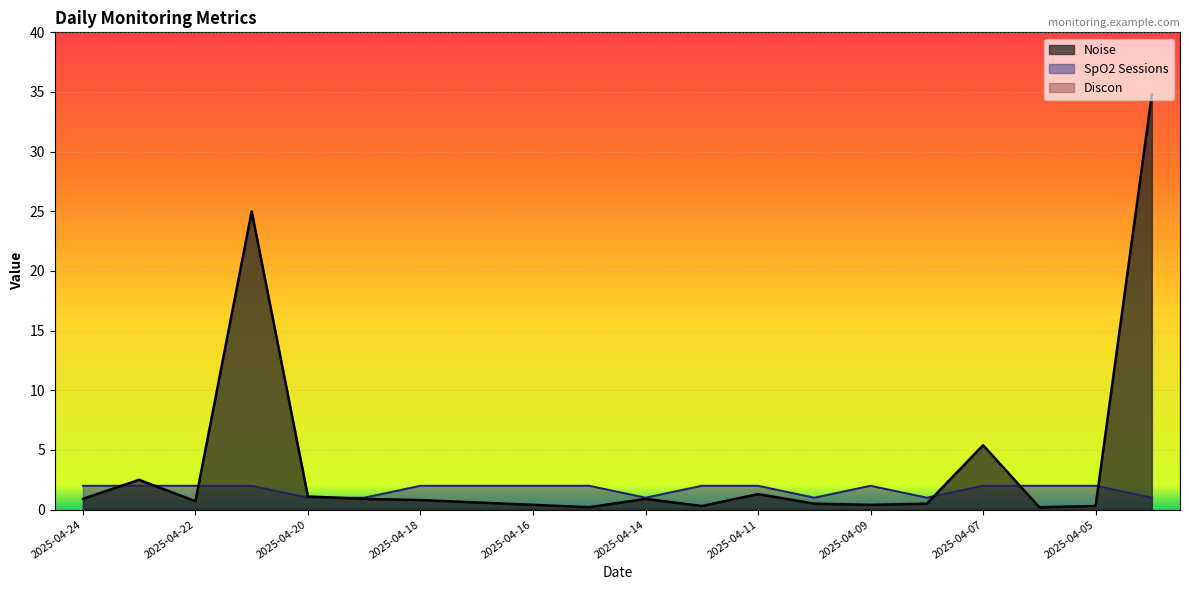

The value of SpO2 Sessions at 2025-04-22 is 3.4. True or false?

False